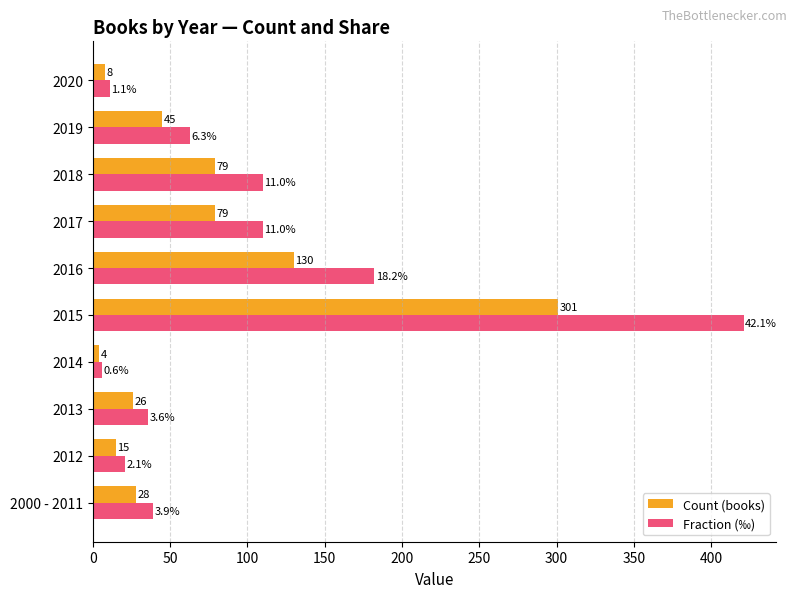

Count the number of data series in this chart.

2